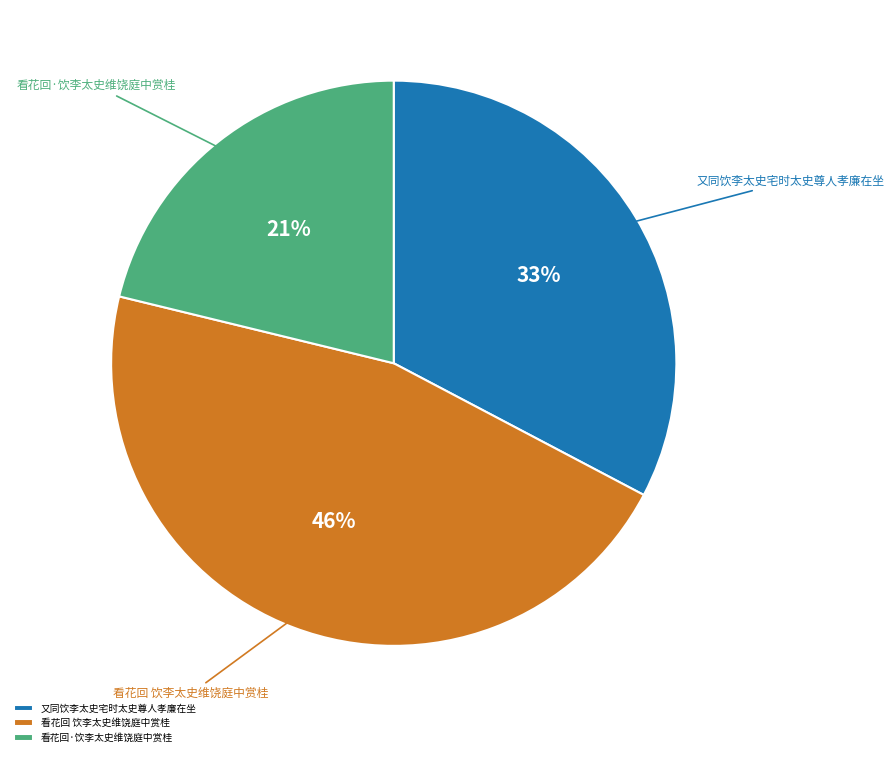

True or false: 看花回·饮李太史维饶庭中赏桂 accounts for 6% of the total.

False